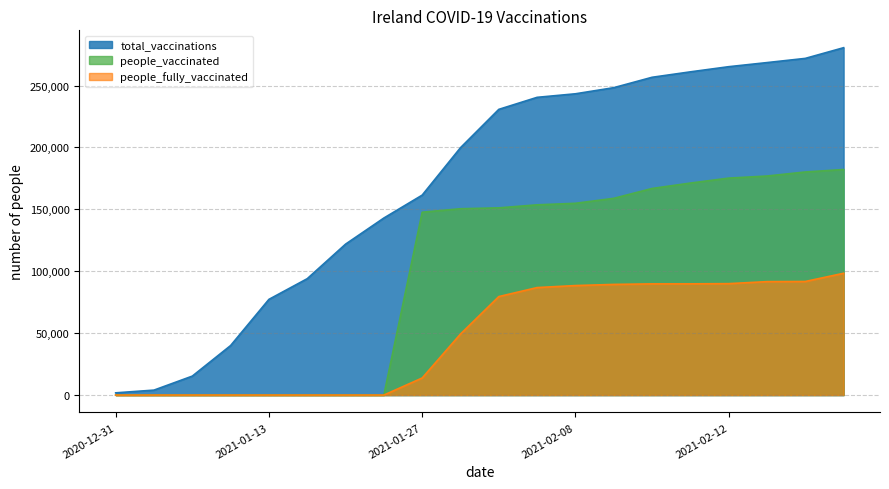

Rank the series at 2021-02-12 from highest to lowest value.

total_vaccinations, people_vaccinated, people_fully_vaccinated